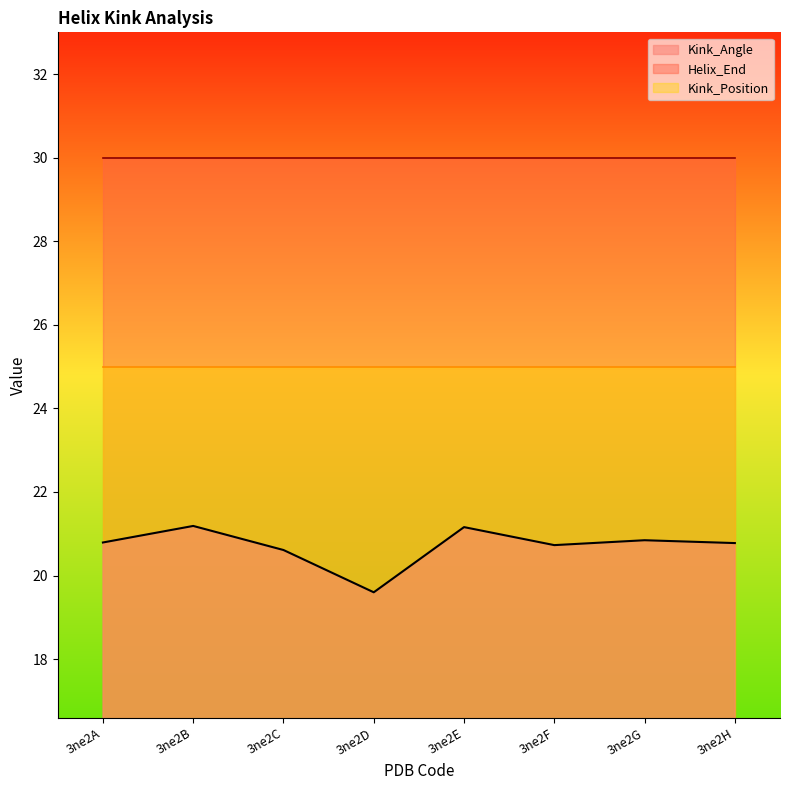

True or false: Helix_End and Kink_Position intersect in this chart.

False